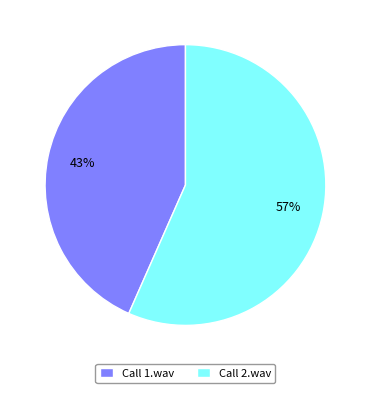

Does Call 2.wav account for over 50% of the chart?

Yes